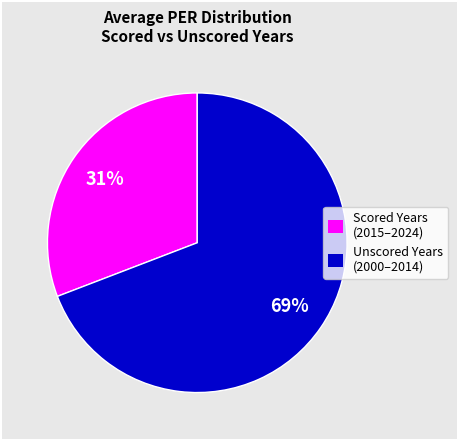

To the nearest percent, what is the difference between the largest and smallest slice percentages?

38%